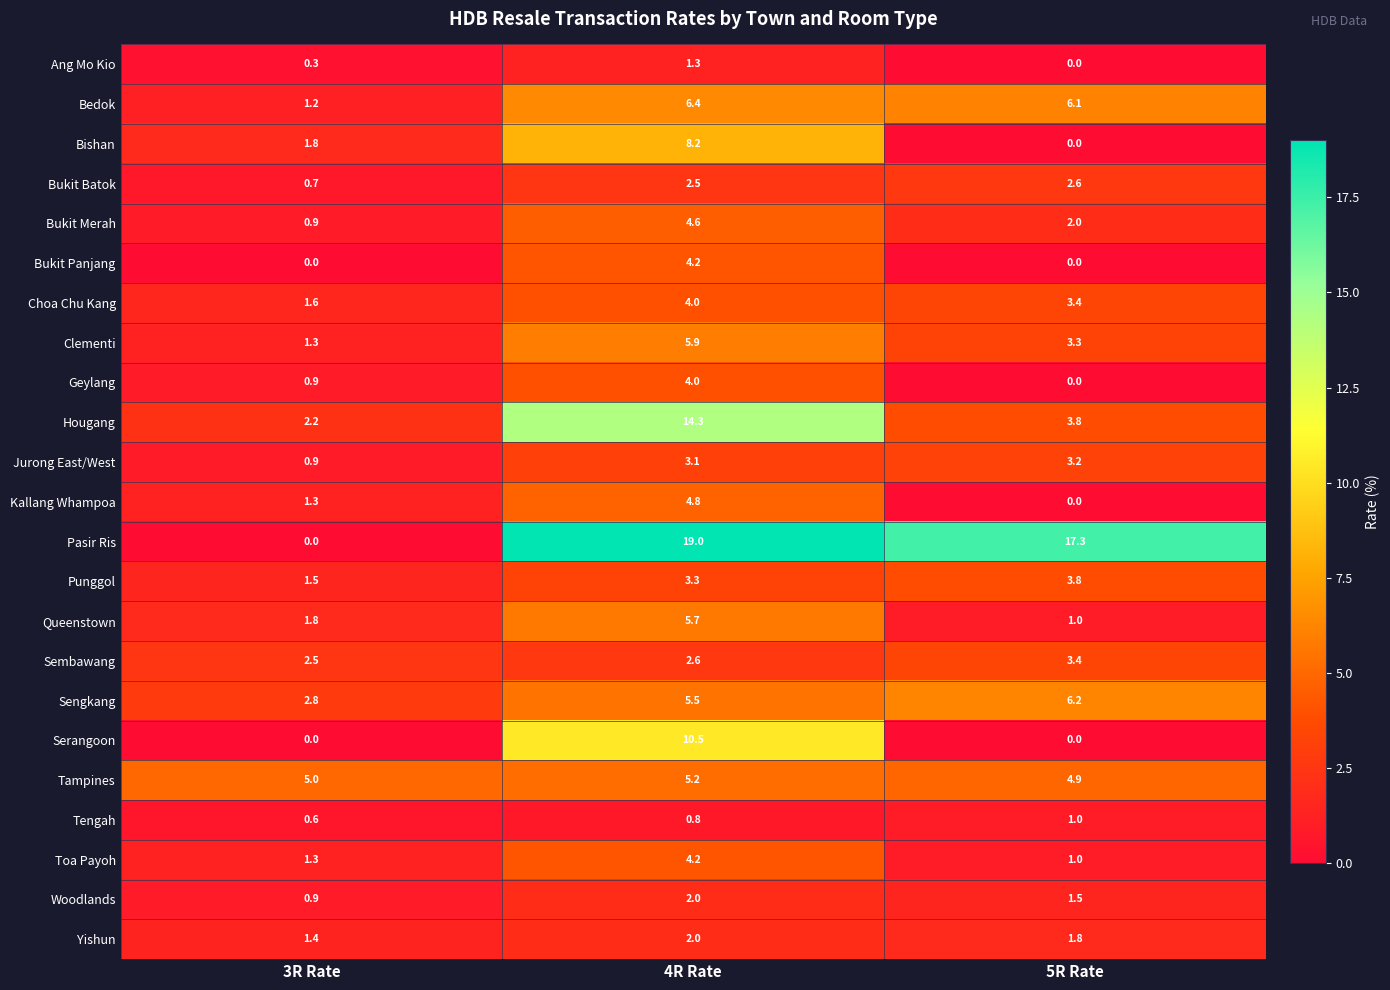

The value of Bukit Merah at 4R Rate is 4.6. True or false?

True